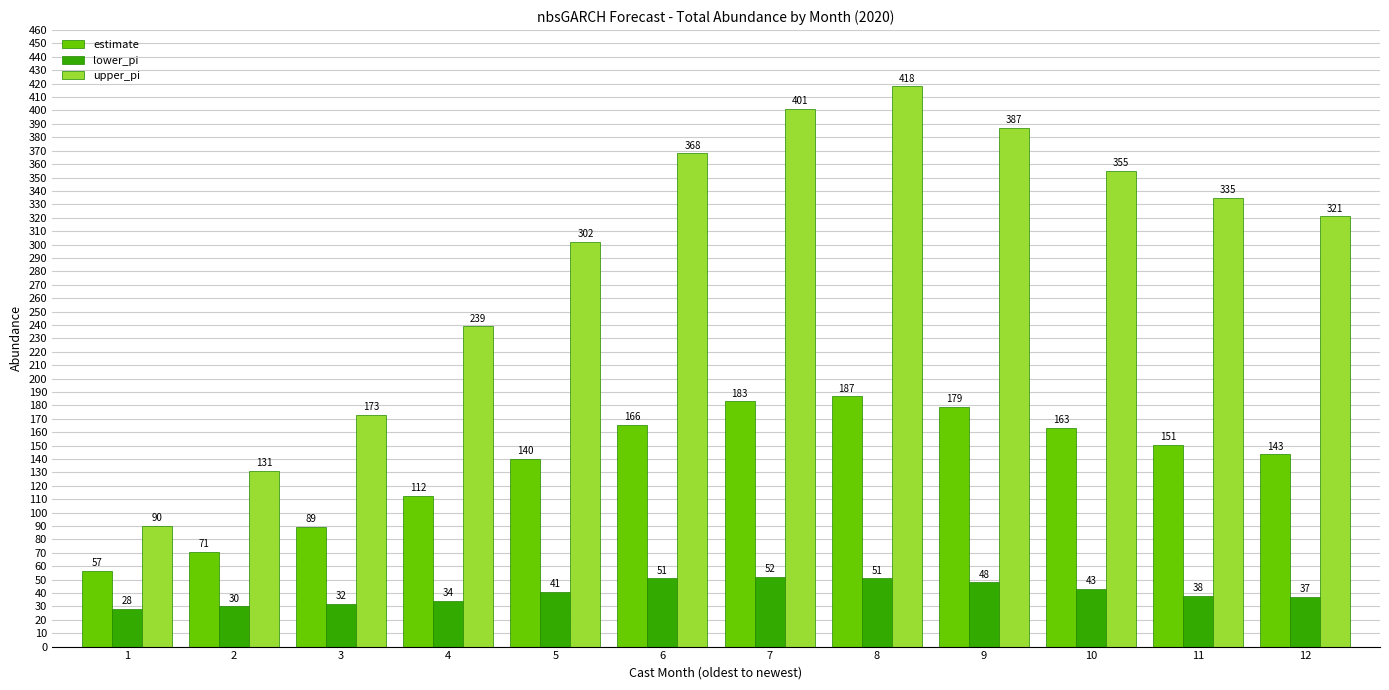

Which category has the lowest value across all series?

1